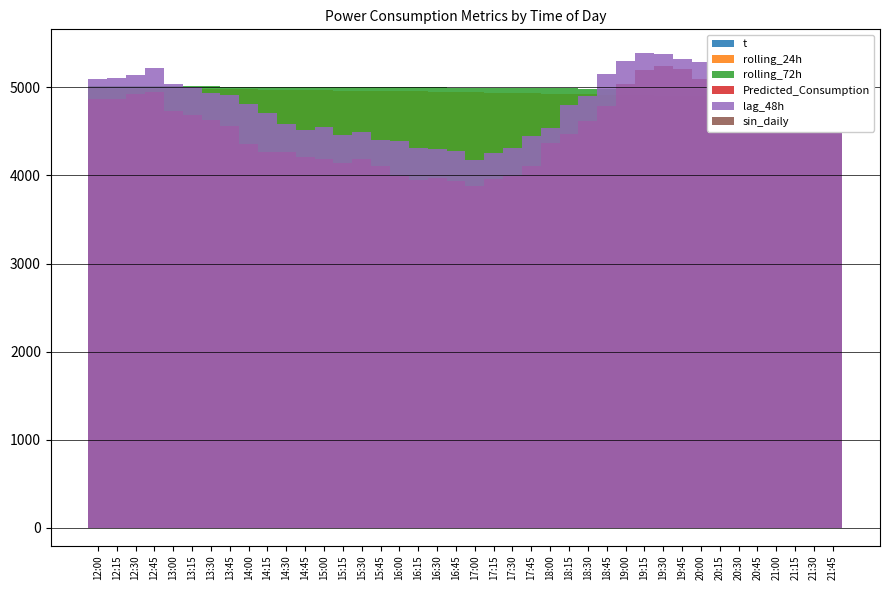

What are all the series names shown in the legend?

t, rolling_24h, rolling_72h, Predicted_Consumption, lag_48h, sin_daily